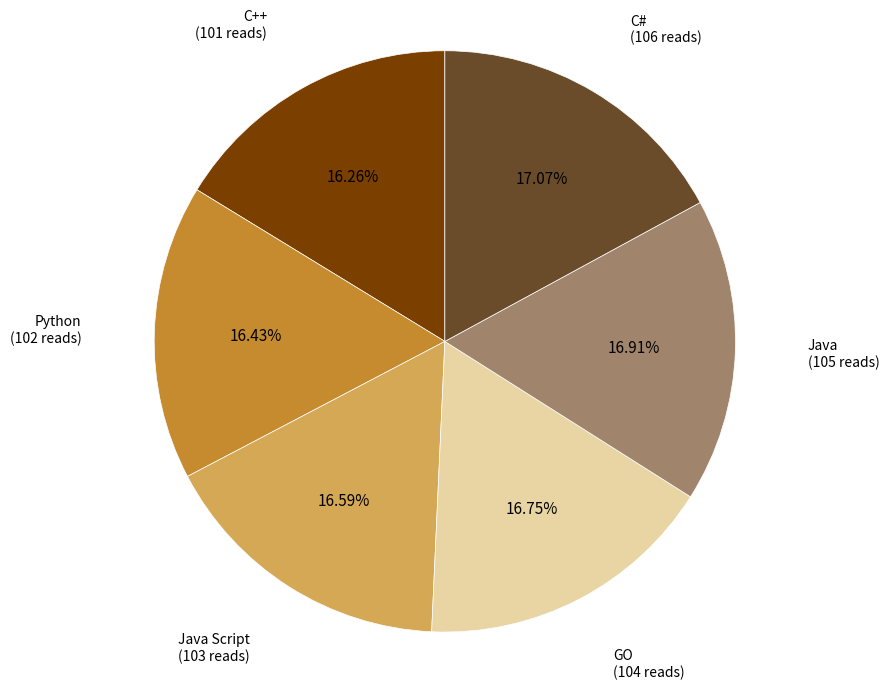

Is there a majority slice in this chart?

No